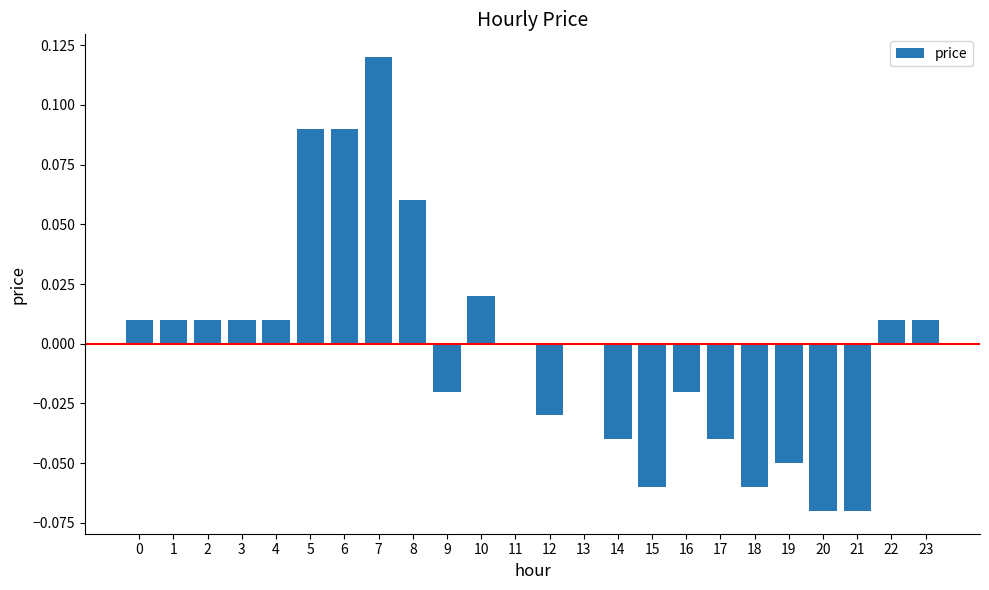

Which category has the highest value across all series?

7